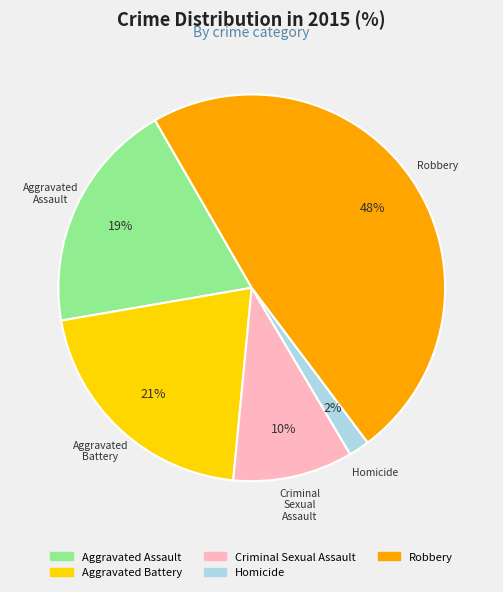

To the nearest percent, what is the average slice percentage?

20%